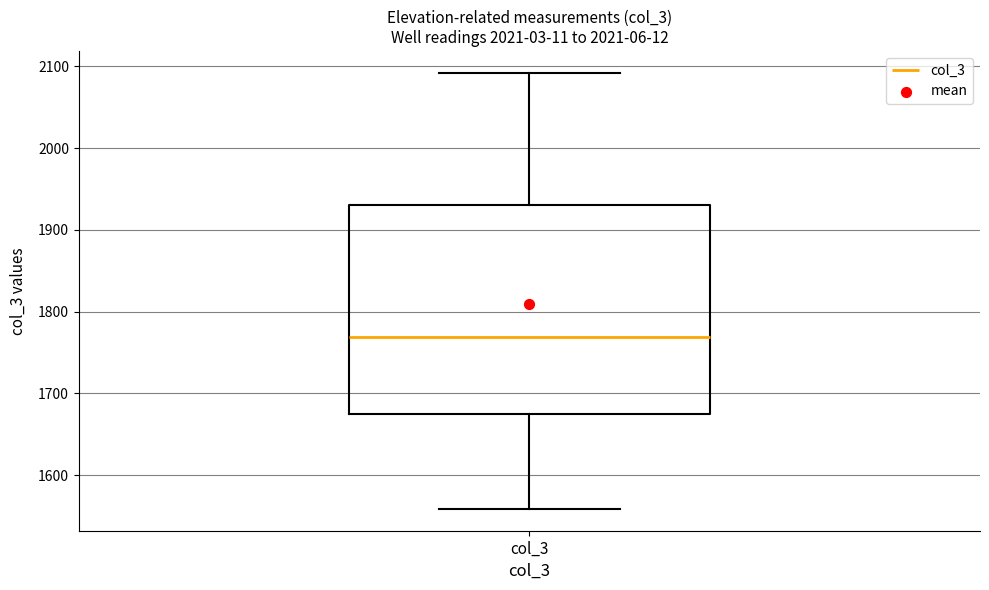

Read this box plot against the y-axis: the position of the median line, the range covered by the box, and the ends of both whiskers. The values are not printed on the chart, so give them approximately, as read against the axis.

median 1770, box 1670 to 1930, whiskers 1560 to 2090